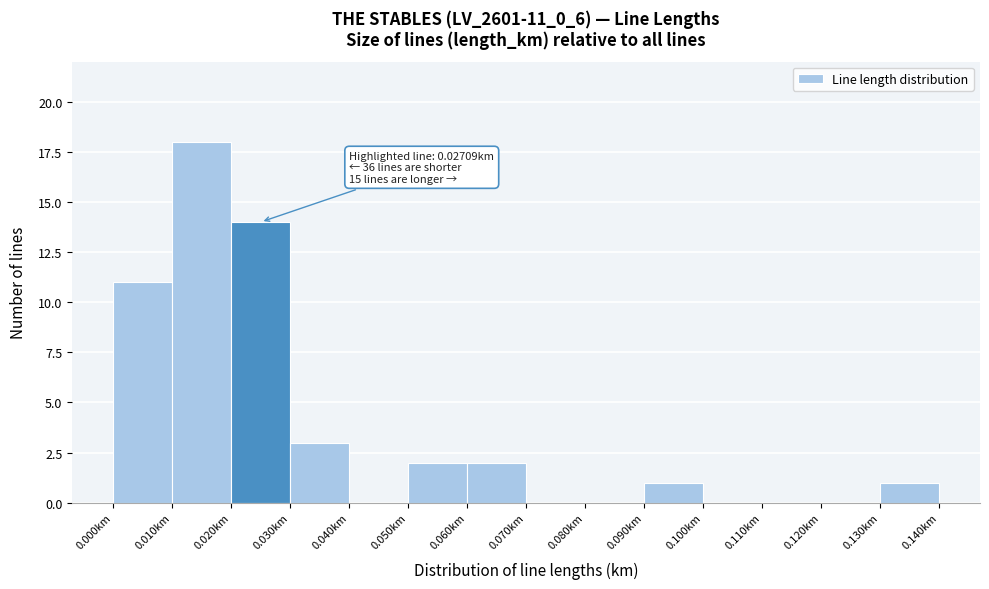

Over which range of the x-axis is the bar tallest?

0.01 to 0.02